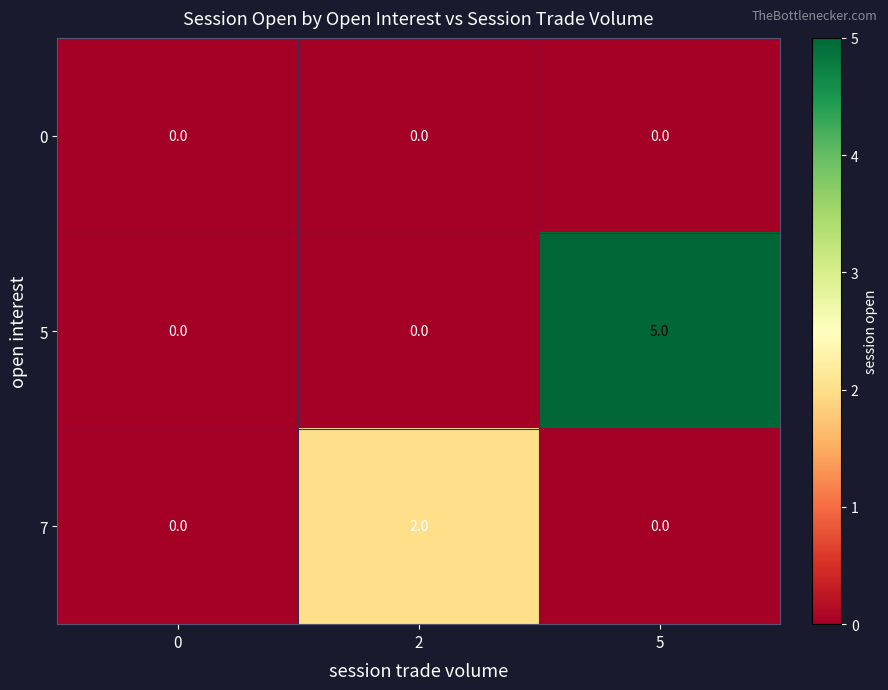

List the series in order of their overall mean, highest first.

5, 7, 0